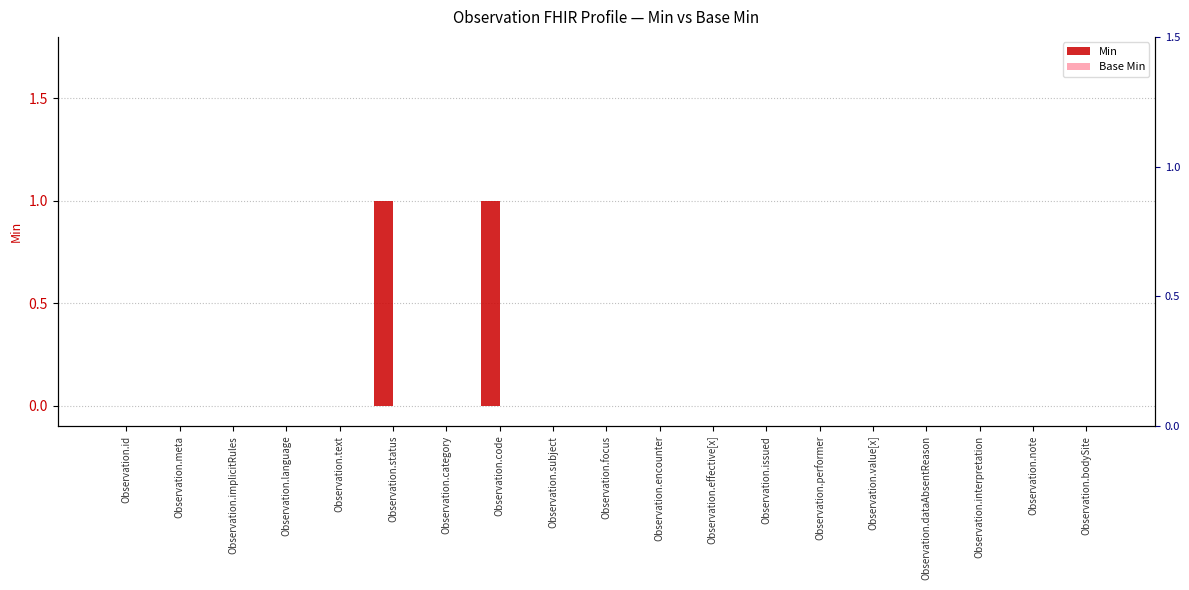

What is the difference between the maximum and second lowest values in the Min series?

1